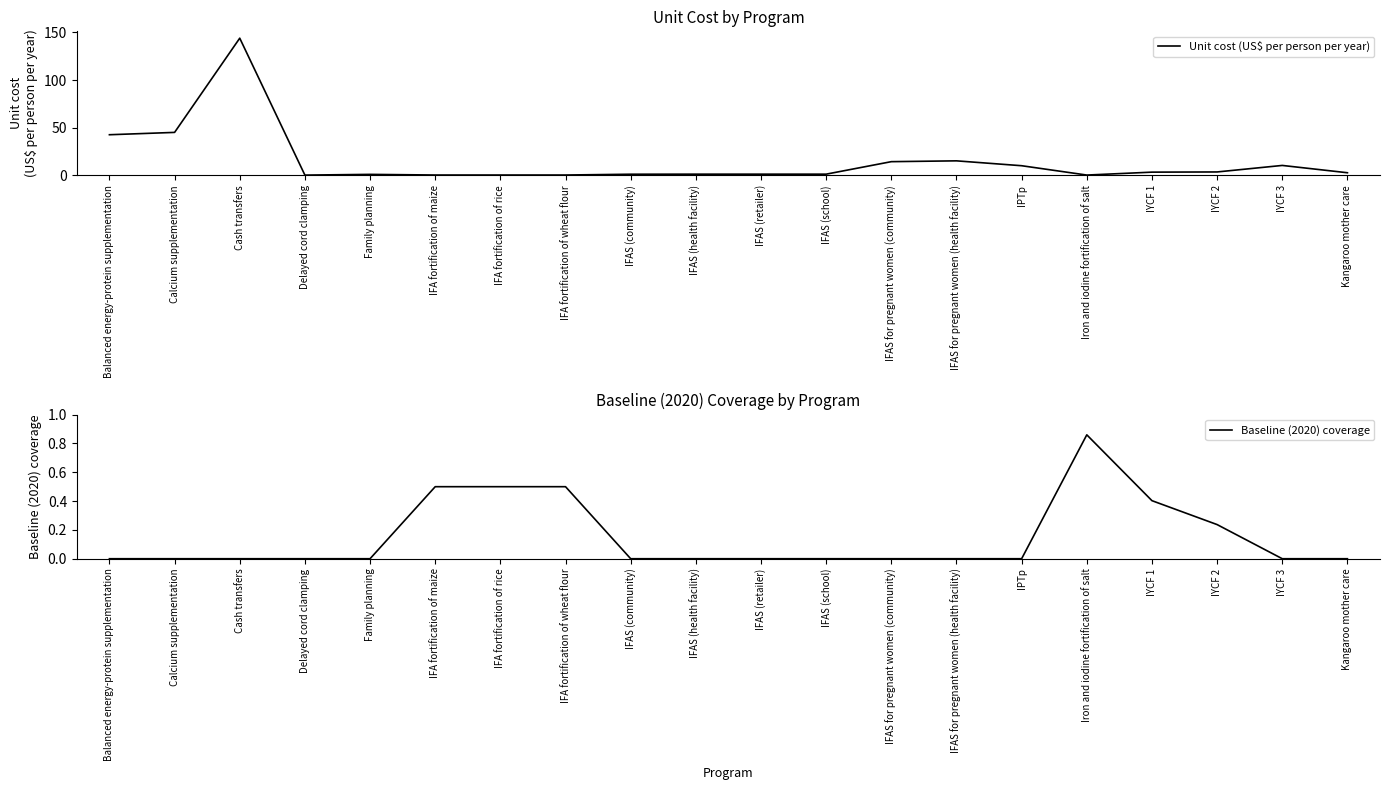

True or false: Unit cost (US$ per person per year) has a value of 0.6 at IFAS (community).

False